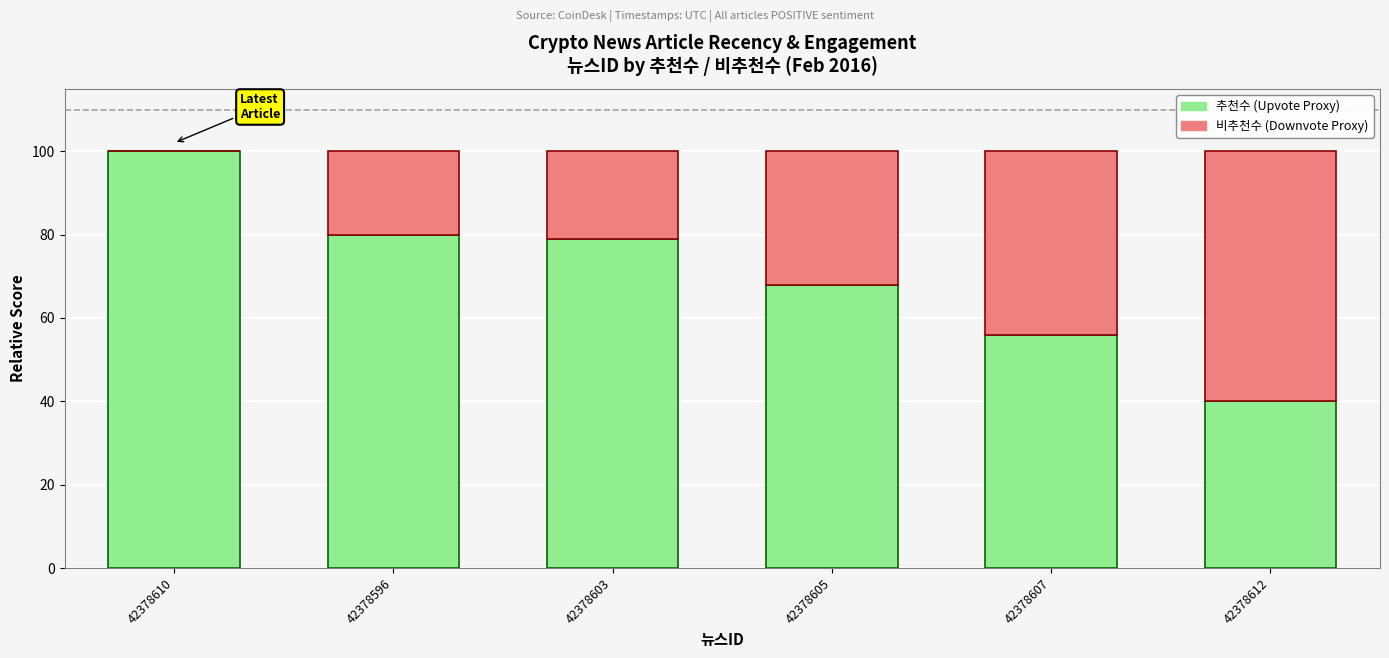

What is the total value across all series at 42378596?

100